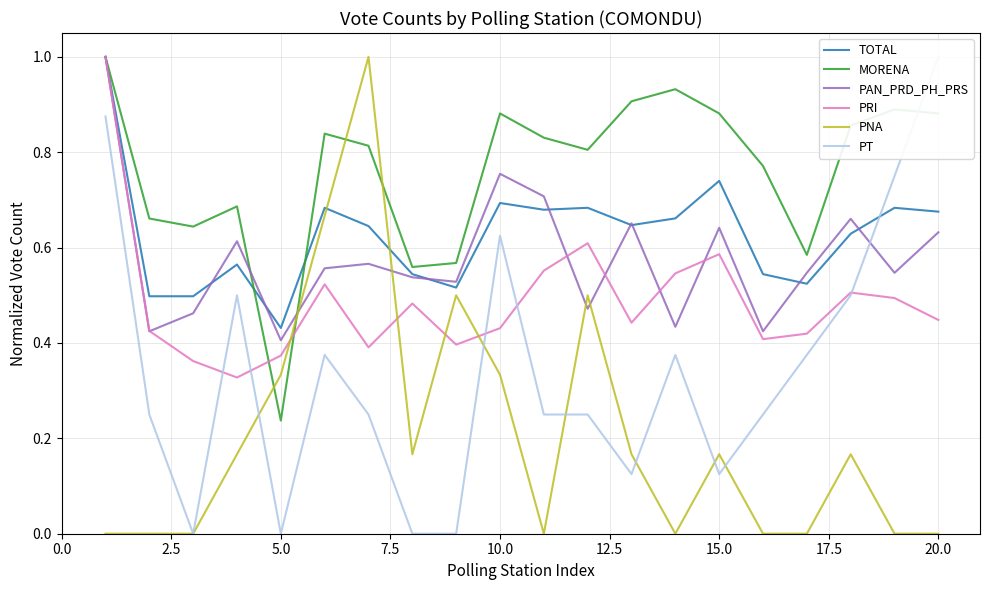

After their last crossing, which series has the higher values: PNA or MORENA?

MORENA